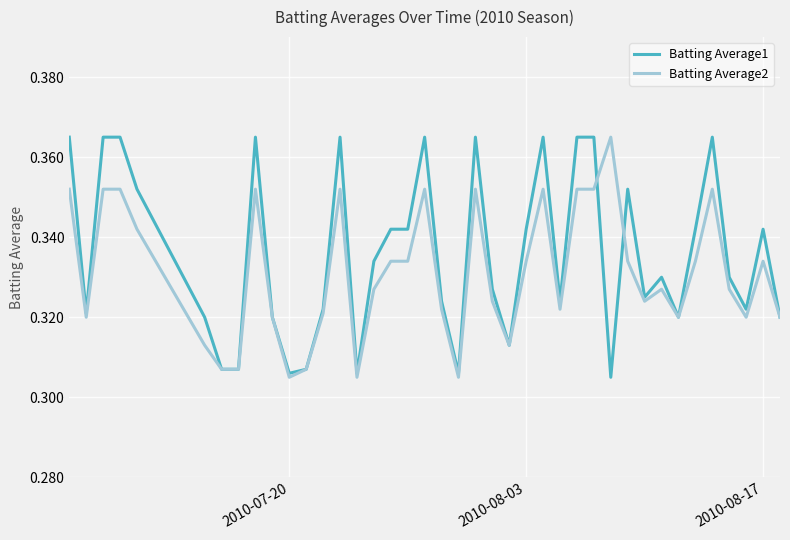

True or false: Batting Average2 has more than 2 interior local peaks.

True